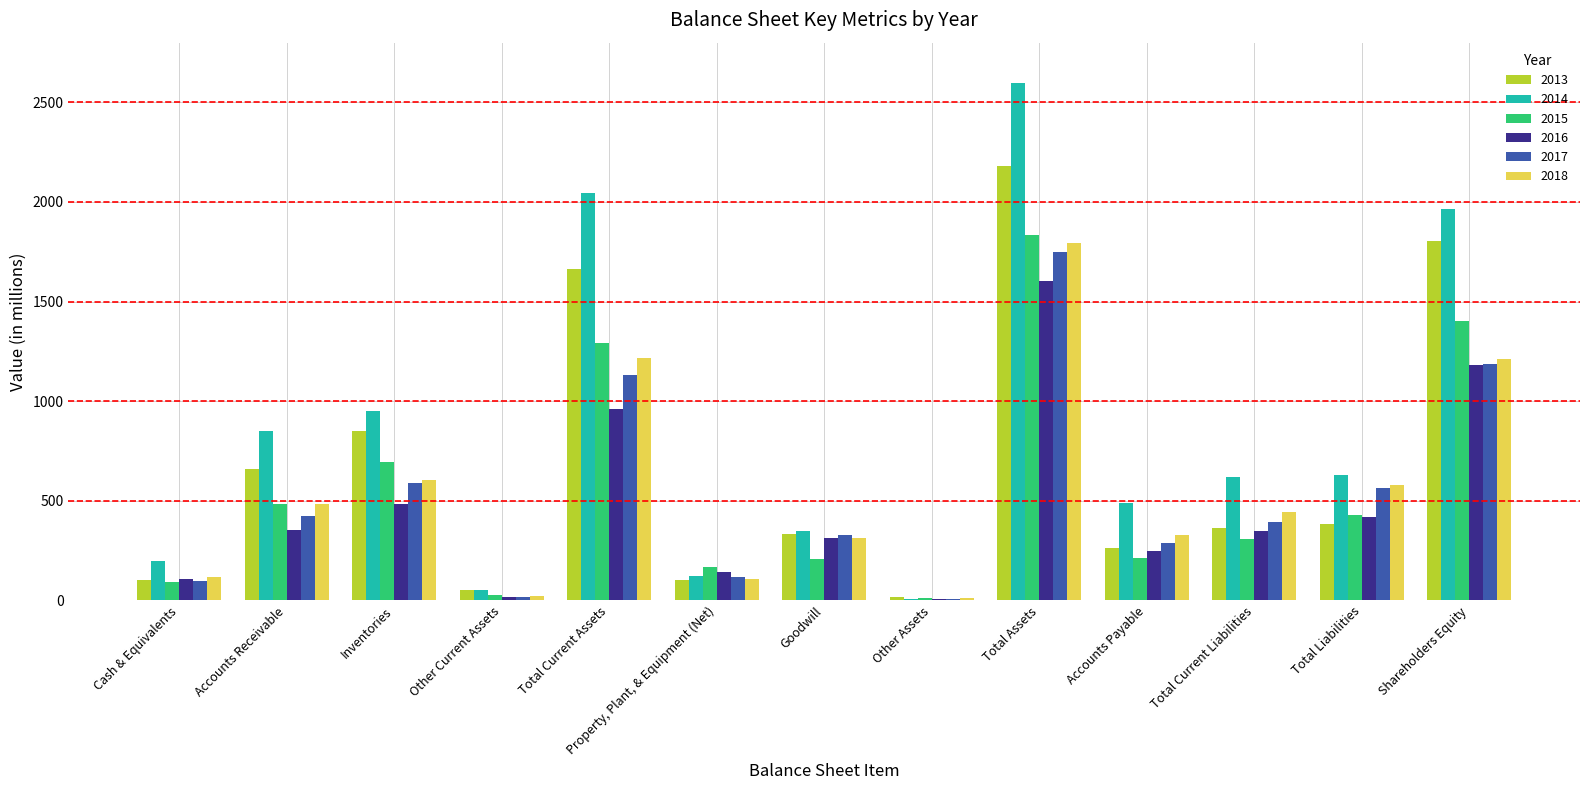

True or false: 2016 has a value of 483 at Inventories.

True